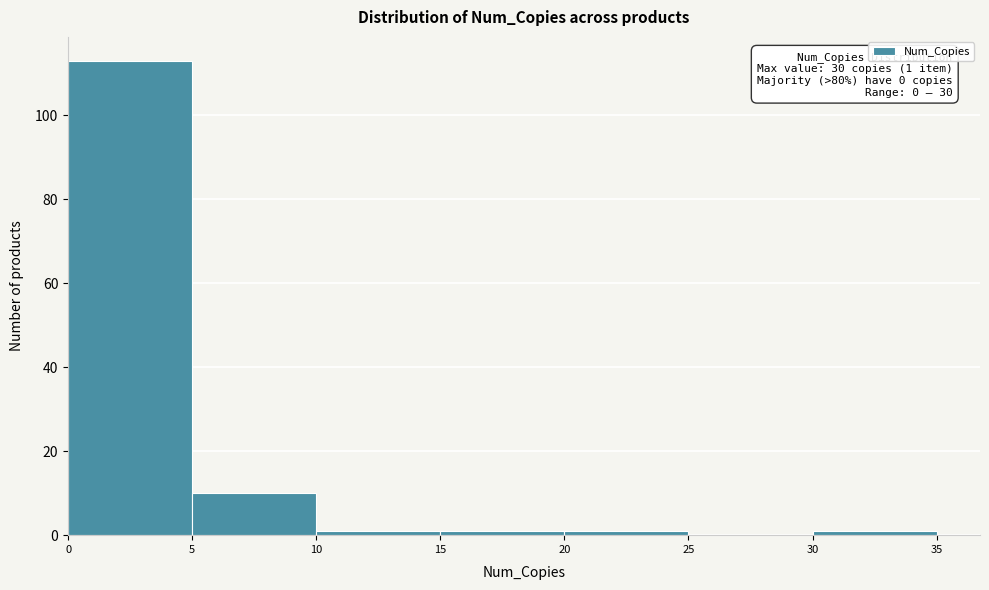

Which range on the x-axis has the tallest bar?

0 to 5